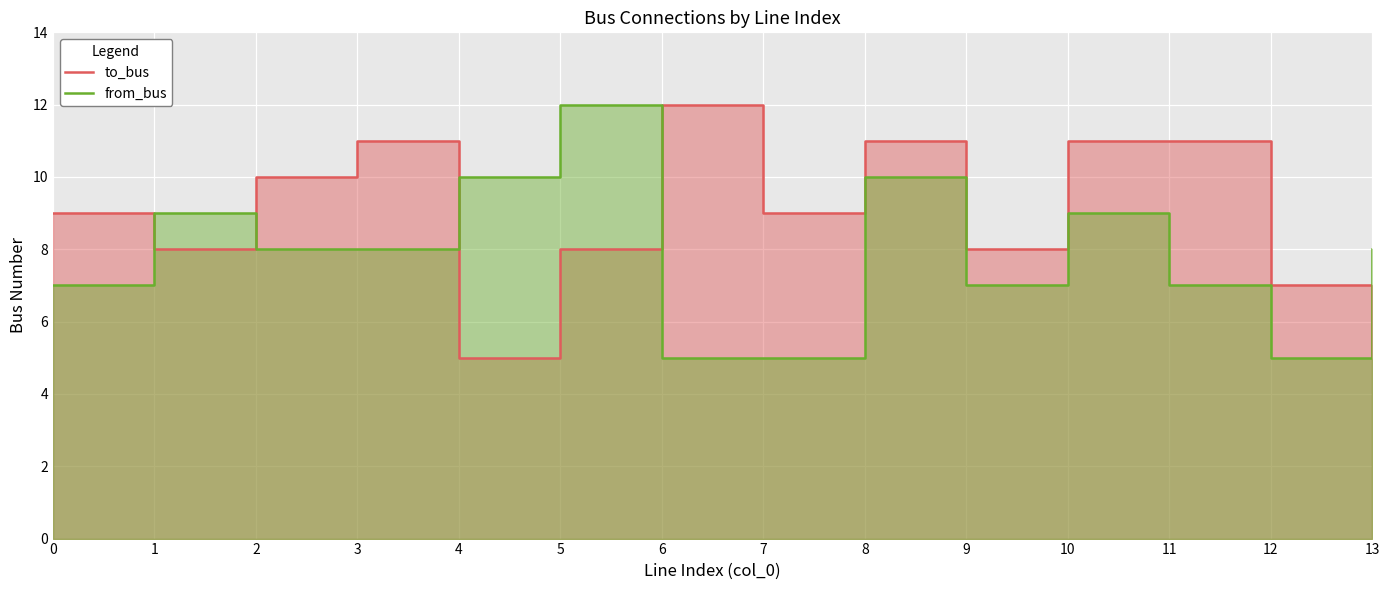

What is the greatest value displayed?

12